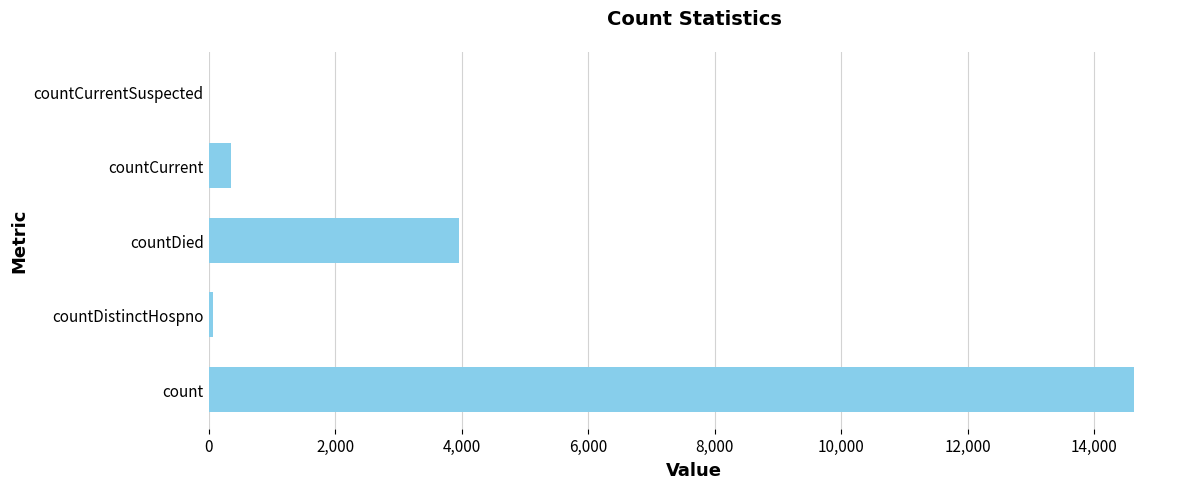

Where is the data nearest to the value 7310?

countDied